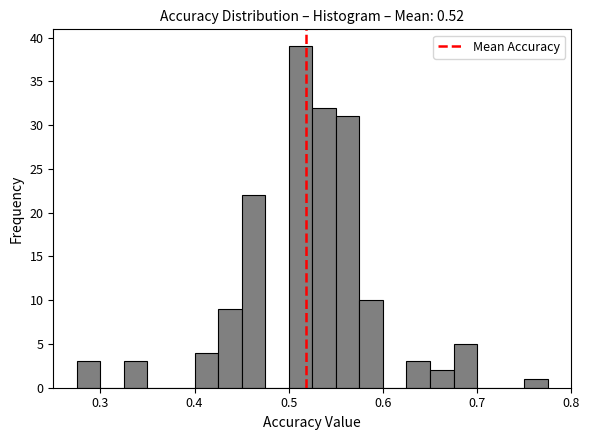

Around what value on the x-axis is the tallest bar? Give the approximate position of its centre, as read against the axis.

0.51